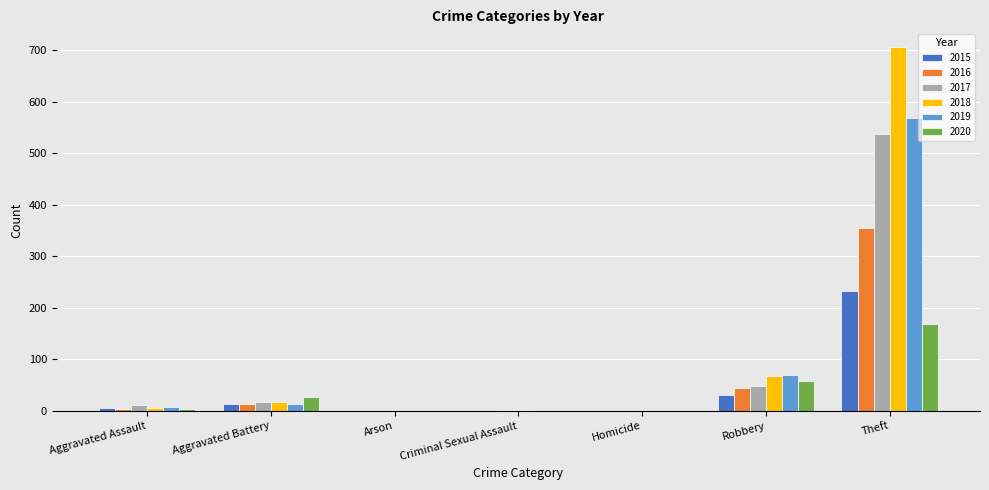

The value of 2017 at Aggravated Assault is 12. True or false?

True